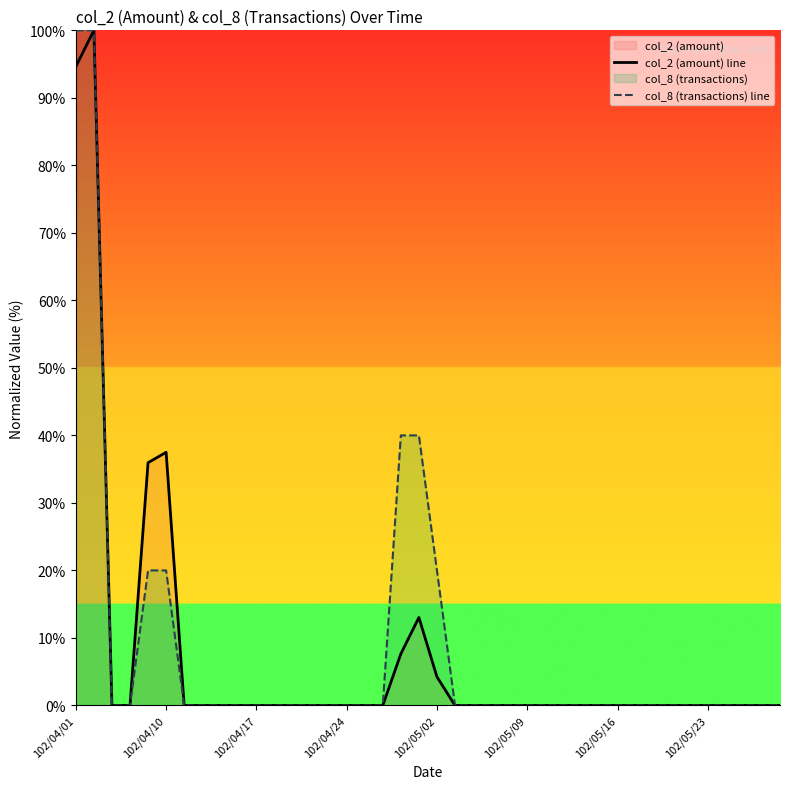

Reading left to right, what are all the values shown in this chart?

col_2 (amount) line: 94.6	100.0	0.0	0.0	36.0	37.5	0.0	0.0	0.0	0.0	0.0	0.0	0.0	0.0	0.0	0.0	0.0	0.0	7.6	13.0	4.2	0.0	0.0	0.0	0.0	0.0	0.0	0.0	0.0	0.0	0.0	0.0	0.0	0.0	0.0	0.0	0.0	0.0	0.0	0.0
col_8 (transactions) line: 100.0	100.0	0.0	0.0	20.0	20.0	0.0	0.0	0.0	0.0	0.0	0.0	0.0	0.0	0.0	0.0	0.0	0.0	40.0	40.0	20.0	0.0	0.0	0.0	0.0	0.0	0.0	0.0	0.0	0.0	0.0	0.0	0.0	0.0	0.0	0.0	0.0	0.0	0.0	0.0